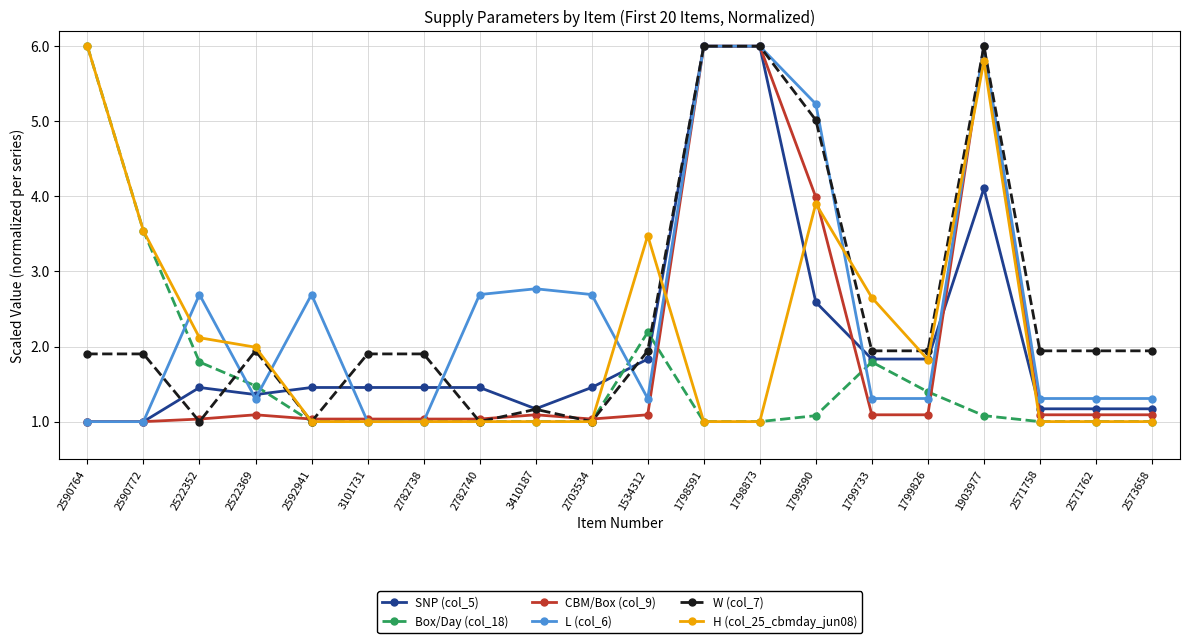

What is the label of the 13th point from the left?

1798873